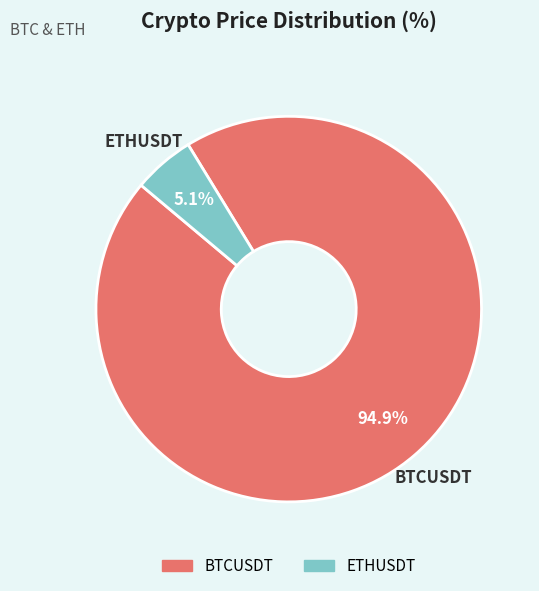

Which has a higher value, BTCUSDT or ETHUSDT?

BTCUSDT